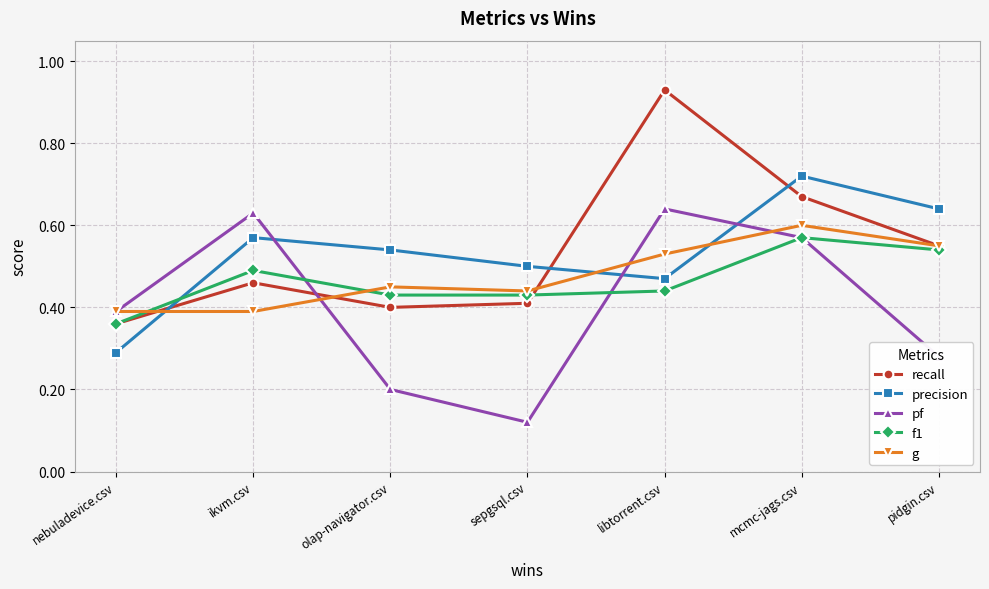

The f1 series shows 0.1 at pidgin.csv. True or false?

False